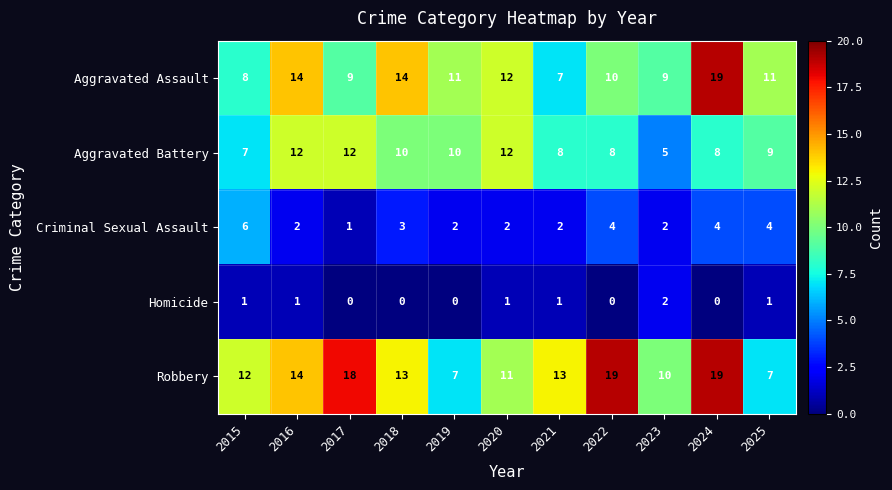

Which series changed the most between 2023 and 2025?

Aggravated Battery